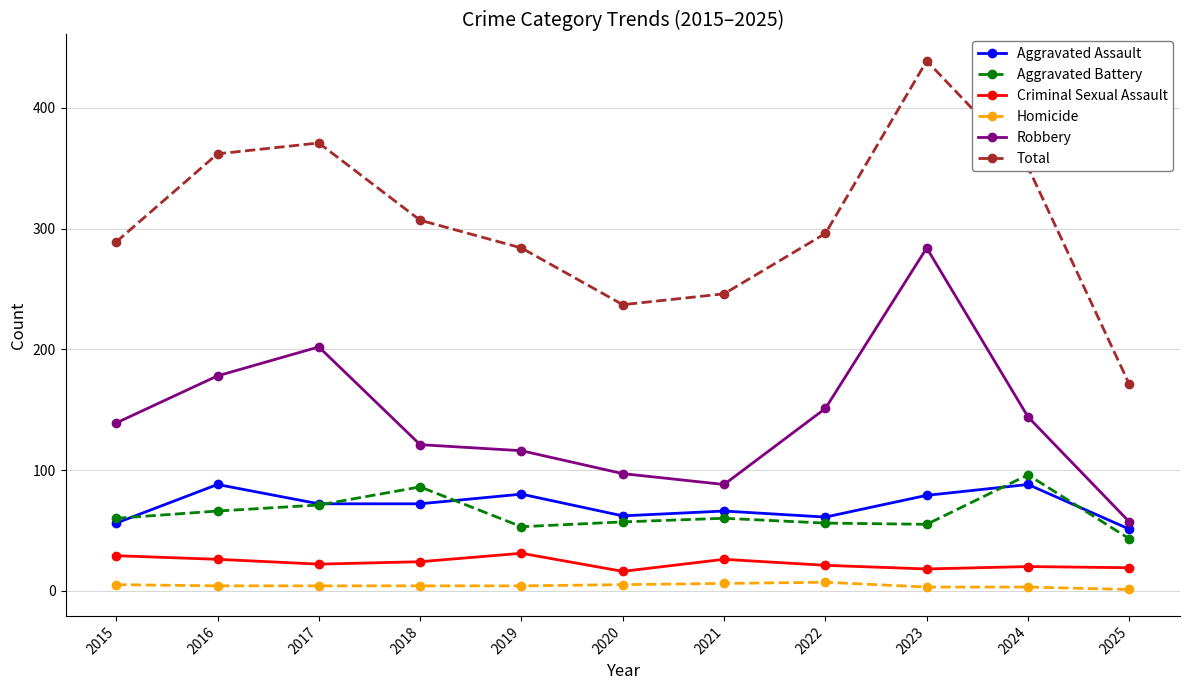

Where is the first local maximum for Total?

2017